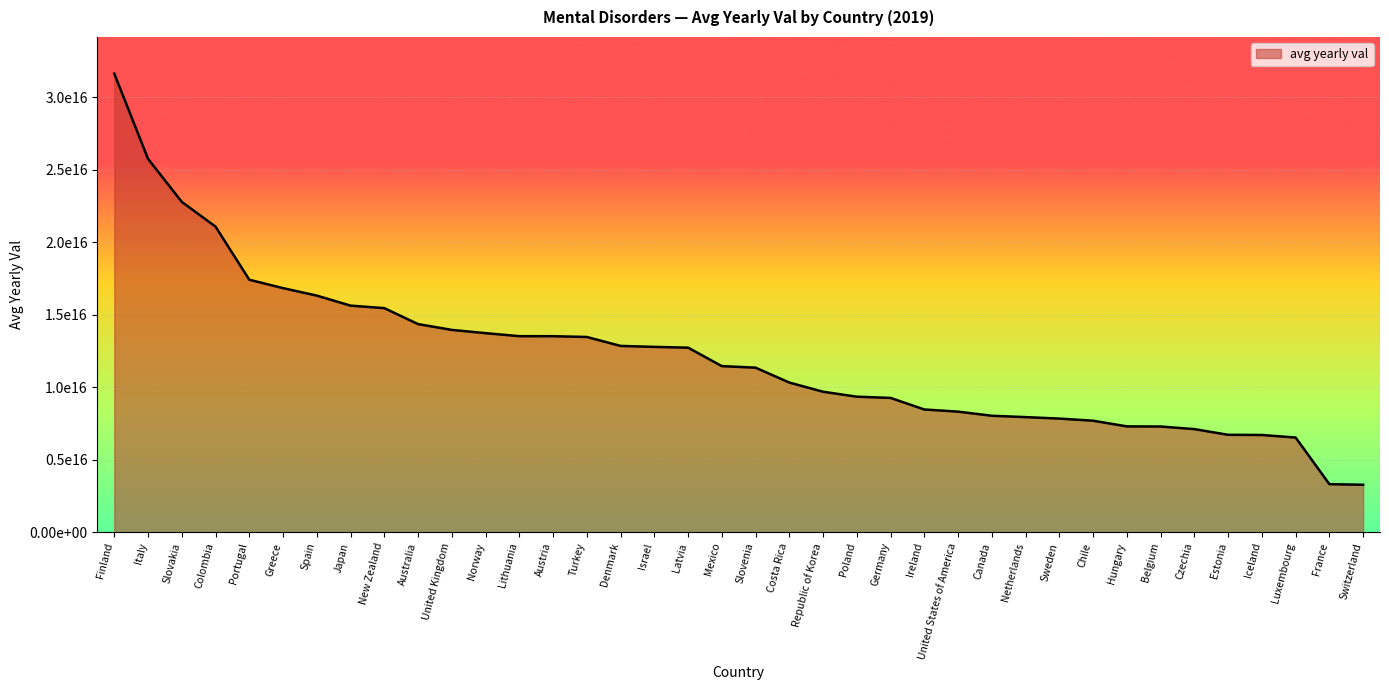

What is the label of the 13th point from the left?

Lithuania